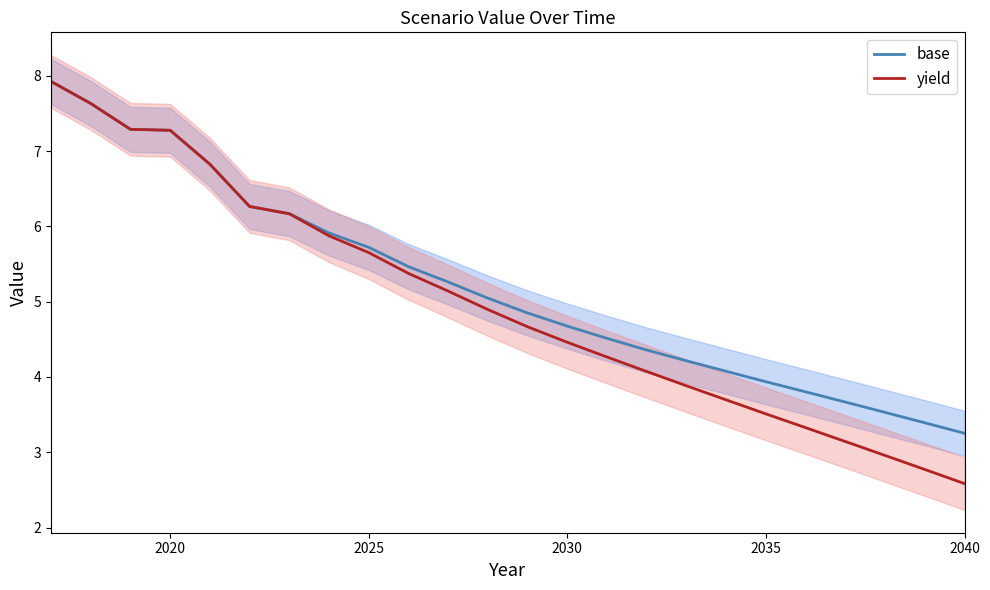

The value of yield at 2025 is 7.5. True or false?

False